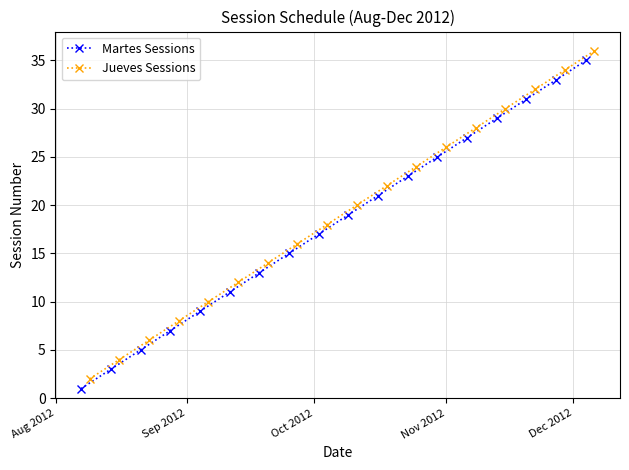

True or false: Martes Sessions has more than 2 interior local peaks.

False